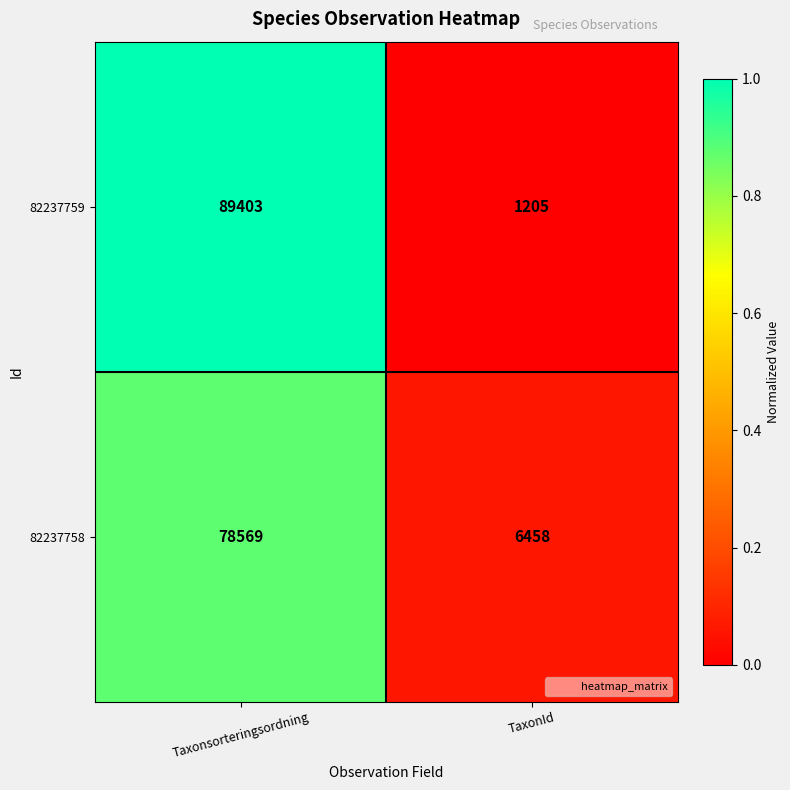

The 82237759 series shows 547 at TaxonId. True or false?

False